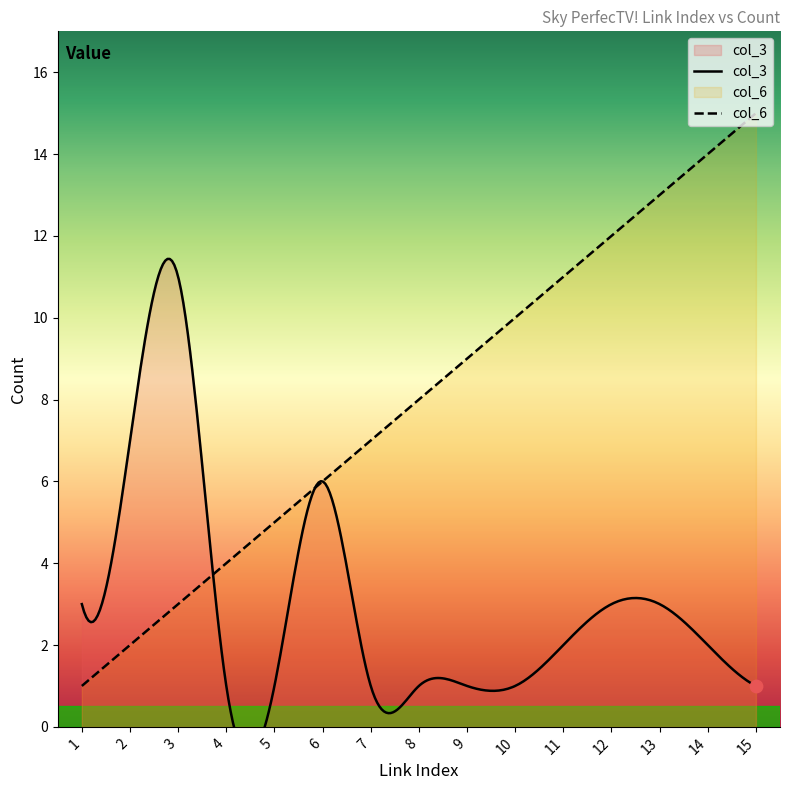

What is the highest value of the col_6 series?

15.0